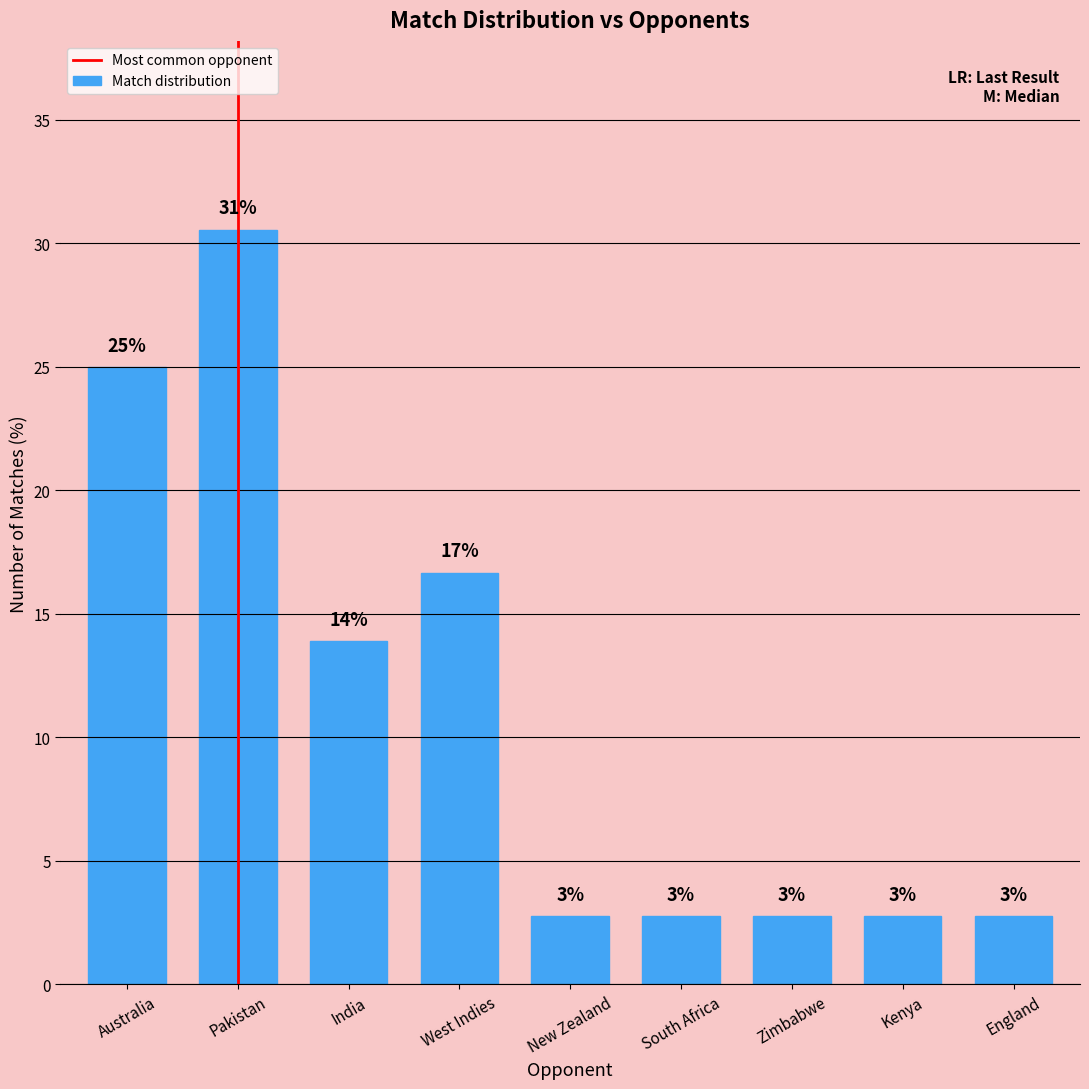

Does the chart contain any negative values?

No